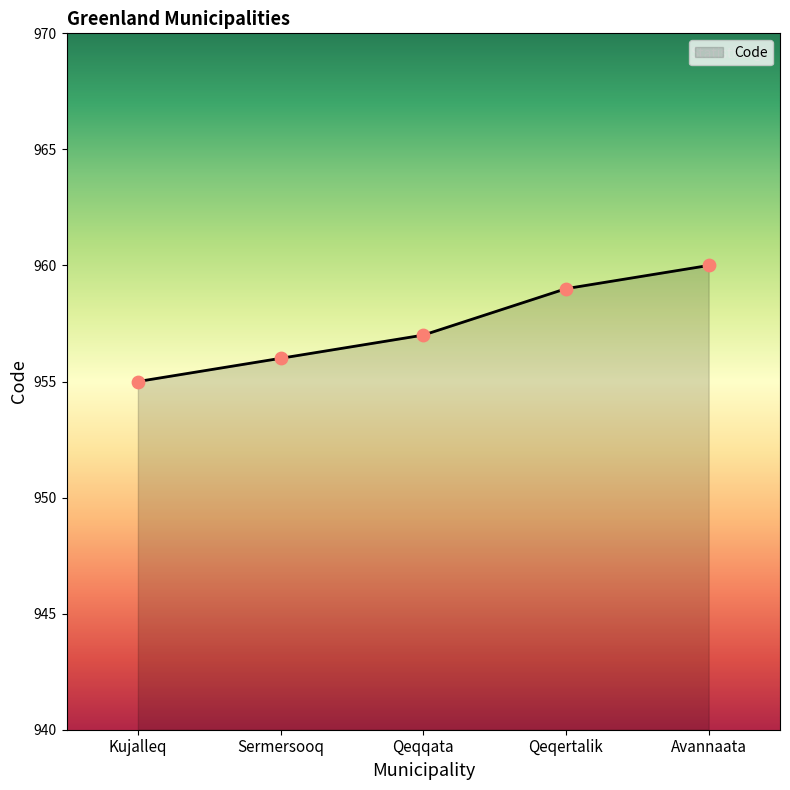

Between Sermersooq and Qeqqata, which is larger?

Qeqqata